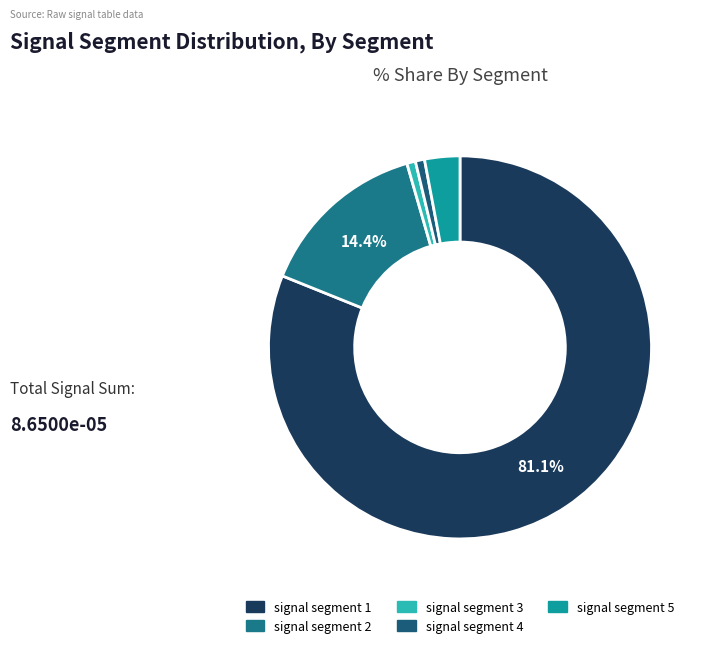

Is there a majority slice in this chart?

Yes